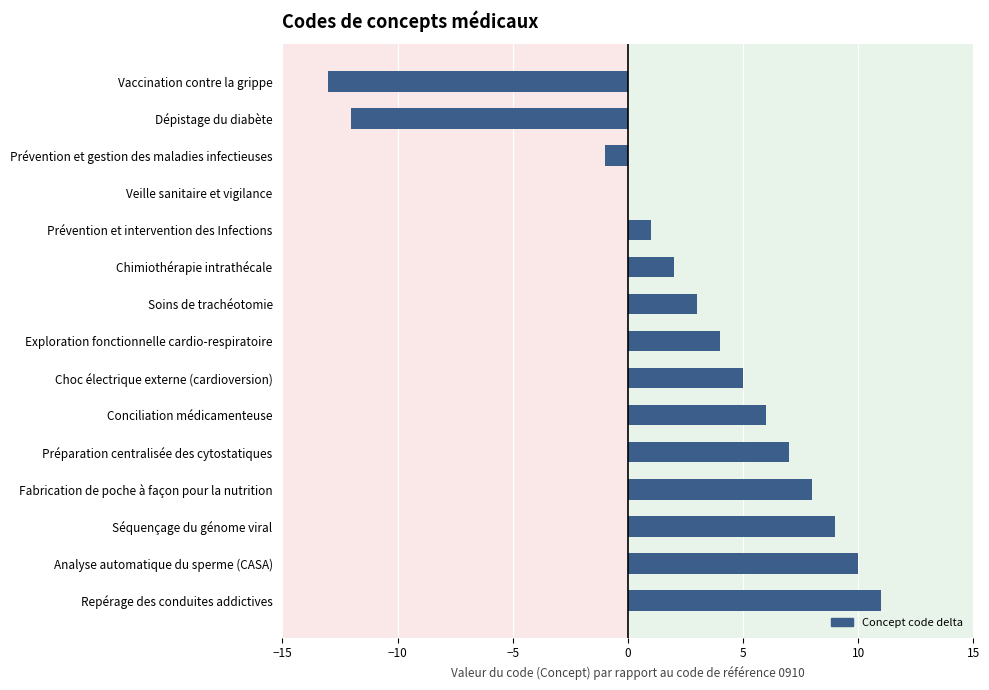

Reading bottom to top, list all the values displayed in this chart.

Repérage des conduites addictives=11	Analyse automatique du sperme (CASA)=10	Séquençage du génome viral=9	Fabrication de poche à façon pour la nutrition=8	Préparation centralisée des cytostatiques=7	Conciliation médicamenteuse=6	Choc électrique externe (cardioversion)=5	Exploration fonctionnelle cardio-respiratoire=4	Soins de trachéotomie=3	Chimiothérapie intrathécale=2	Prévention et intervention des Infections=1	Veille sanitaire et vigilance=0	Prévention et gestion des maladies infectieuses=-1	Dépistage du diabète=-12	Vaccination contre la grippe=-13